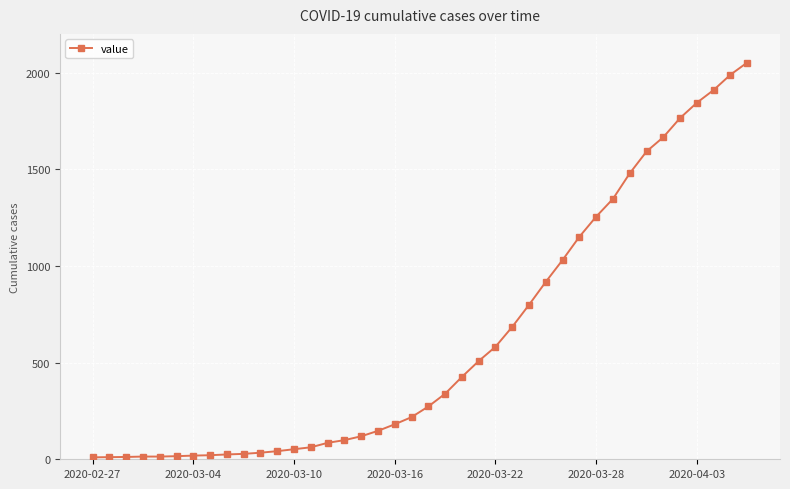

What is the sum of all values?

24820